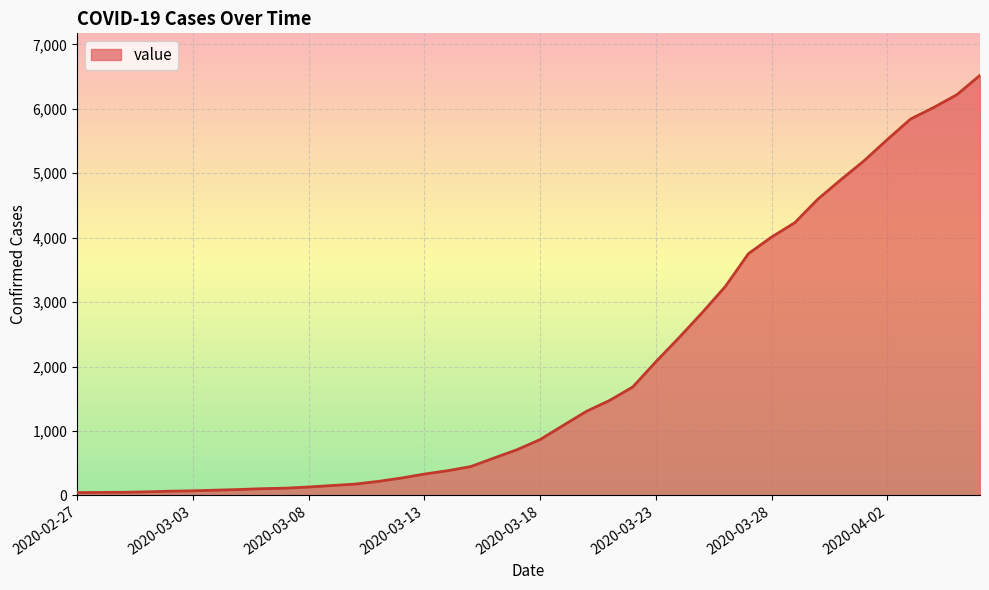

What is the difference between the maximum and minimum values?

6479